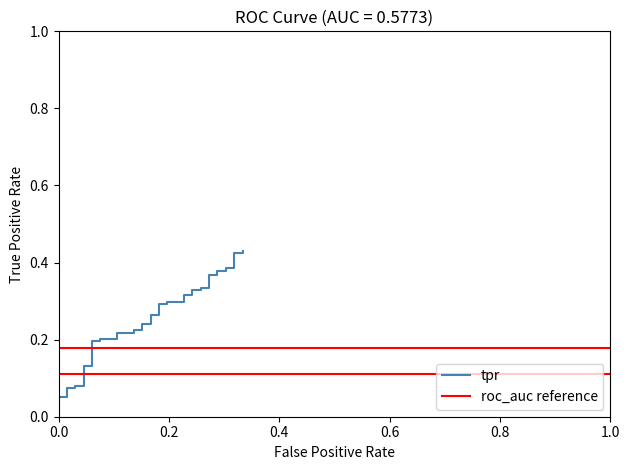

Count the number of categories in the chart.

40